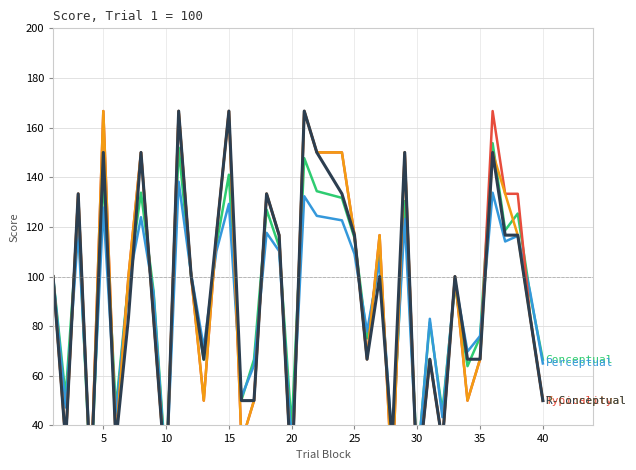

How many data points in Conceptual are less than 97?

19